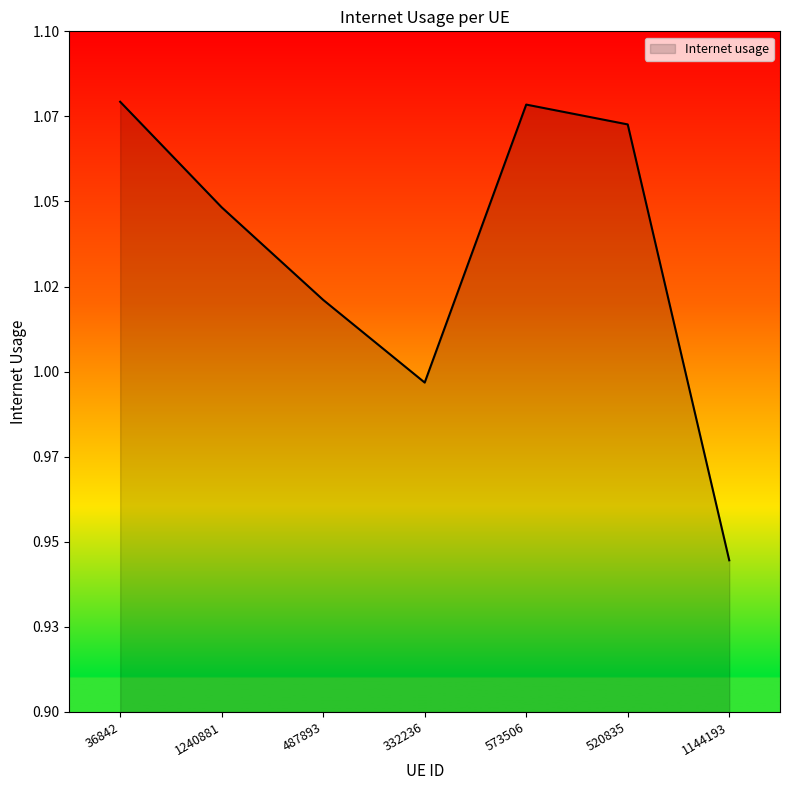

Does the chart have visible grid lines?

No